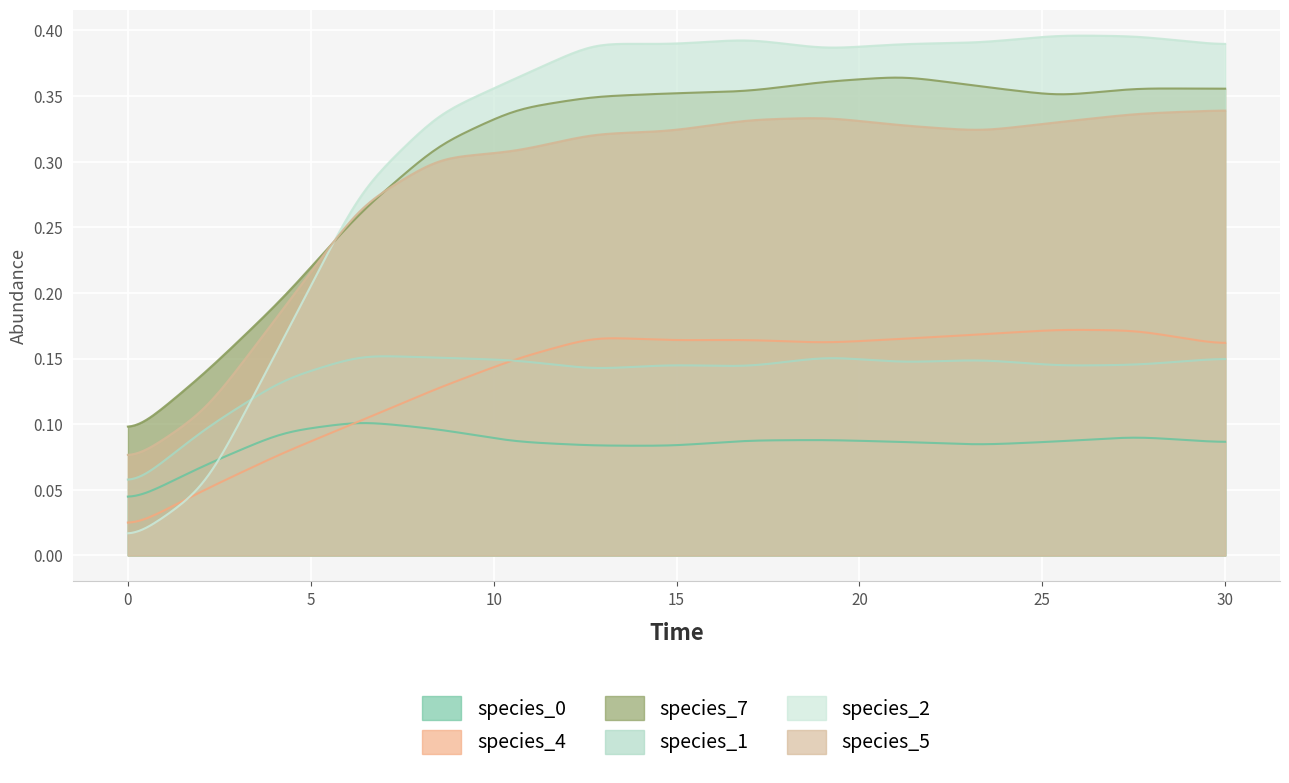

What is the value of the species_2 point at the 15th from the left?

0.4